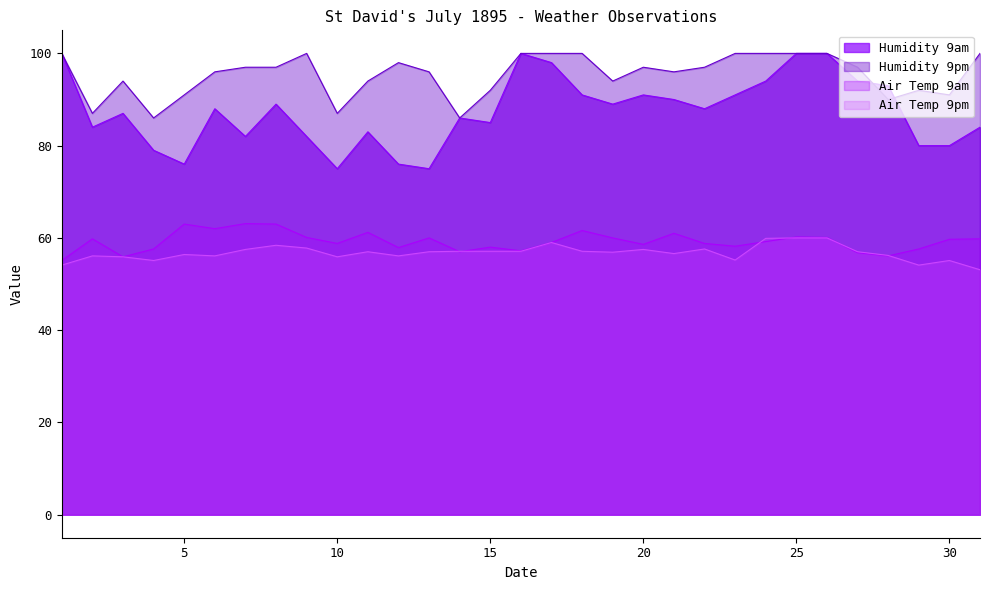

The Air Temp 9am series shows 93.9 at 26. True or false?

False